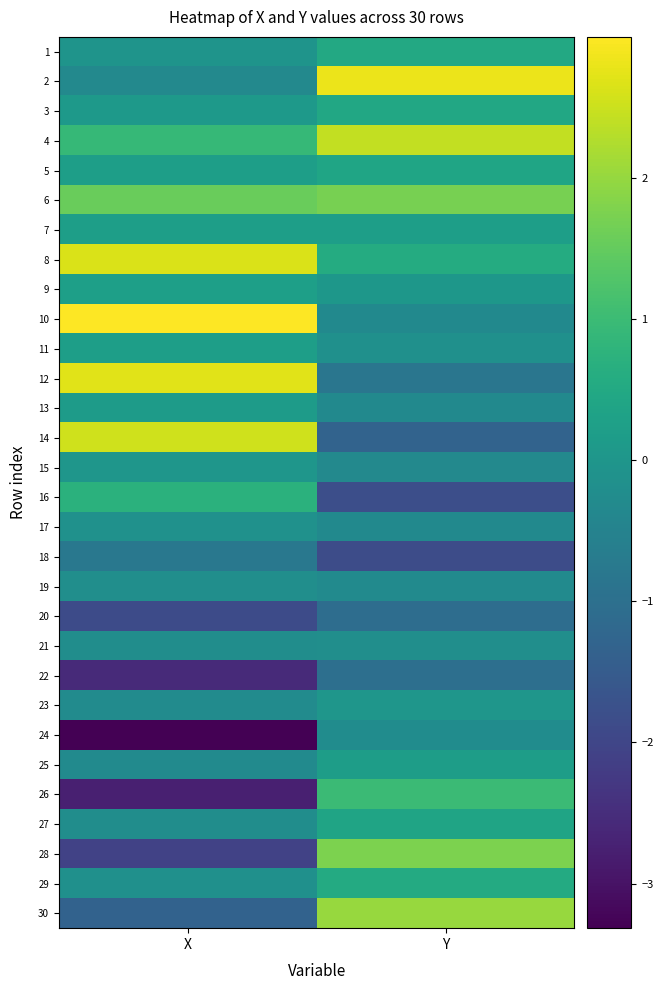

At how many categories does at least one series exceed -1?

2